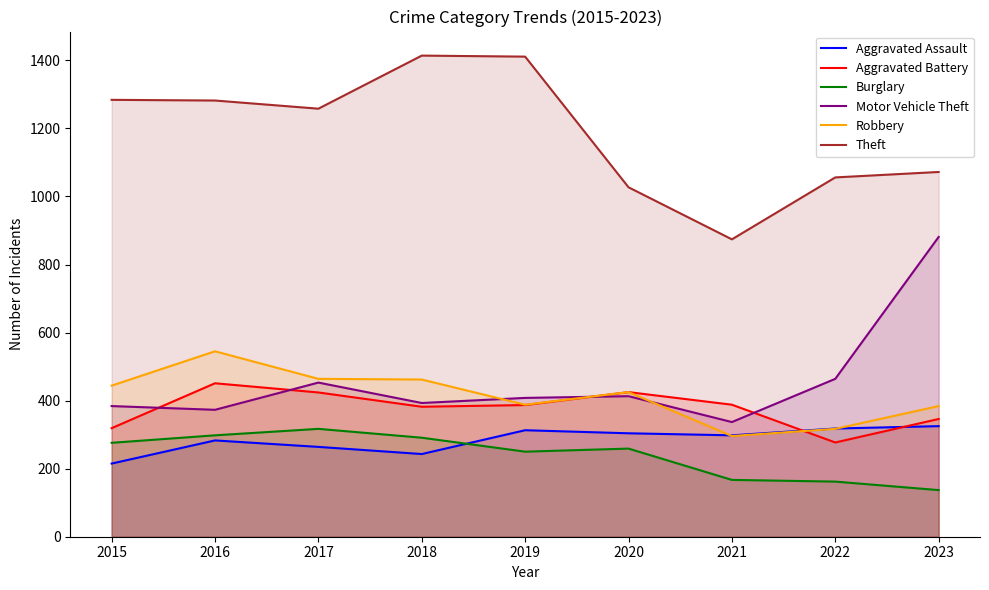

At which category does the chart reach its peak across all series?

2018